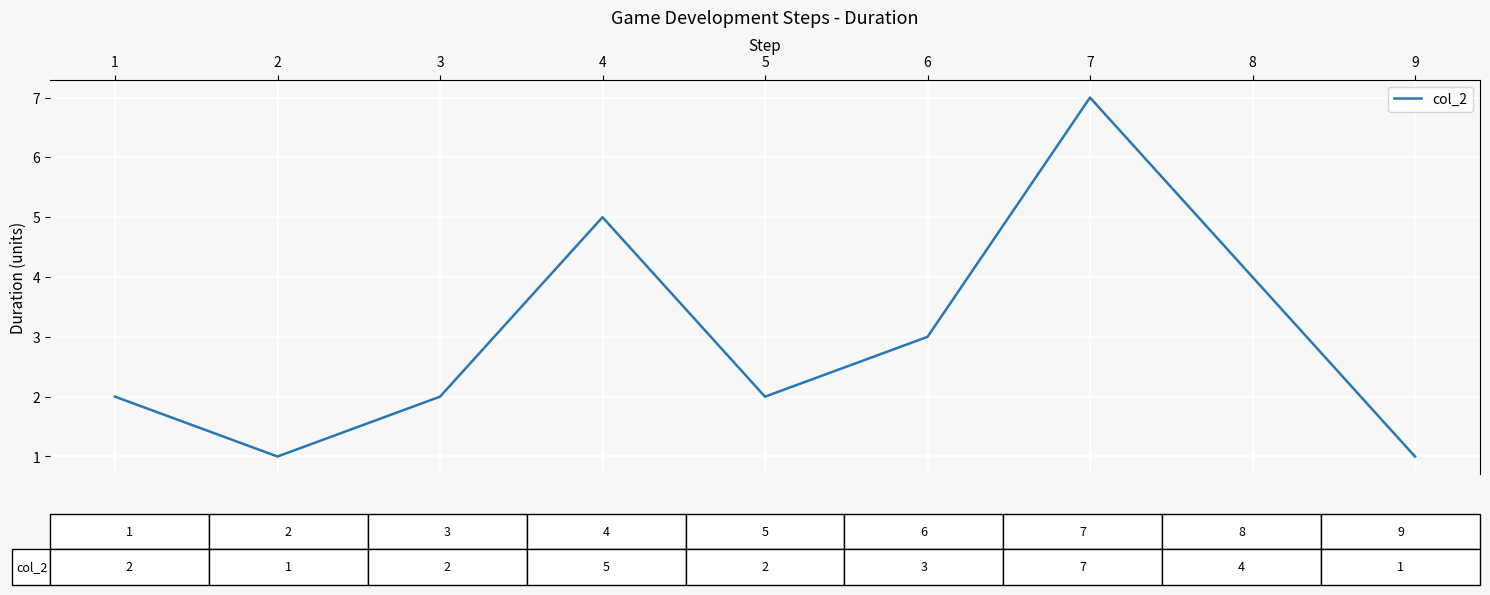

What is the difference between the maximum and minimum values?

6